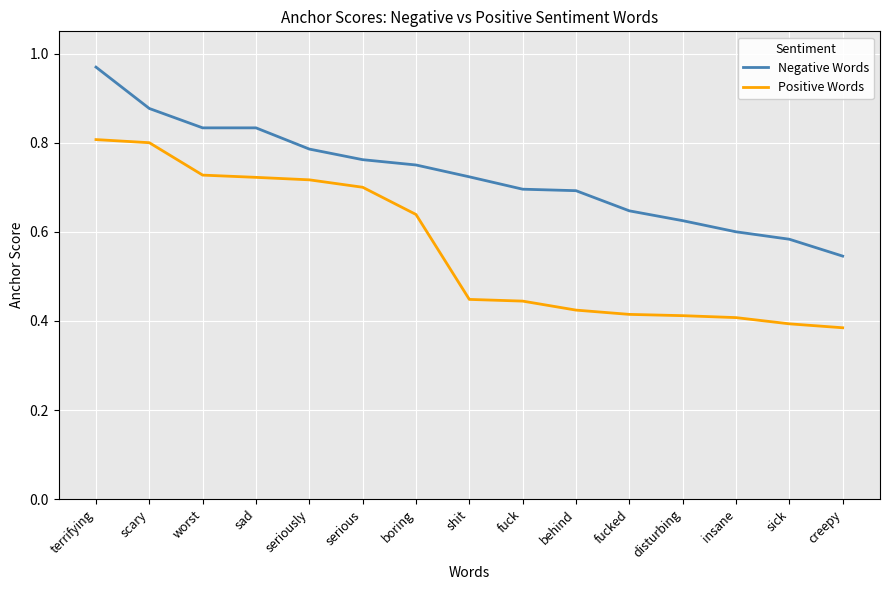

Which category has the lowest value in the Negative Words series?

creepy